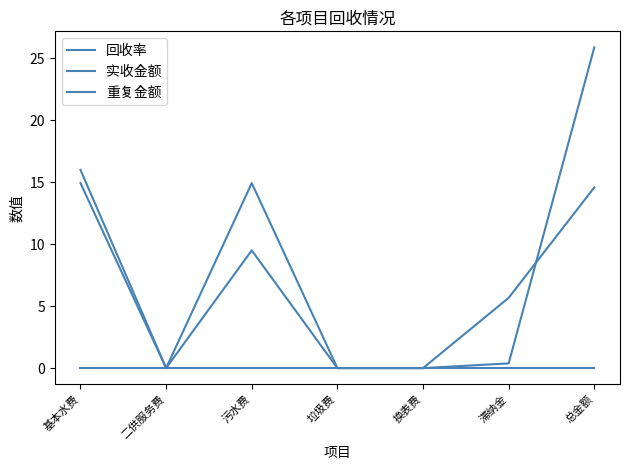

Reading left to right, what are all the values shown in this chart?

回收率: 基本水费=14.9	二供服务费=0.0	污水费=14.9	垃圾费=0.0	换表费=0.0	滞纳金=5.7	总金额=14.6
实收金额: 基本水费=16.0	二供服务费=0.0	污水费=9.5	垃圾费=0.0	换表费=0.0	滞纳金=0.4	总金额=25.9
重复金额: 基本水费=0.0	二供服务费=0.0	污水费=0.0	垃圾费=0.0	换表费=0.0	滞纳金=0.0	总金额=0.0